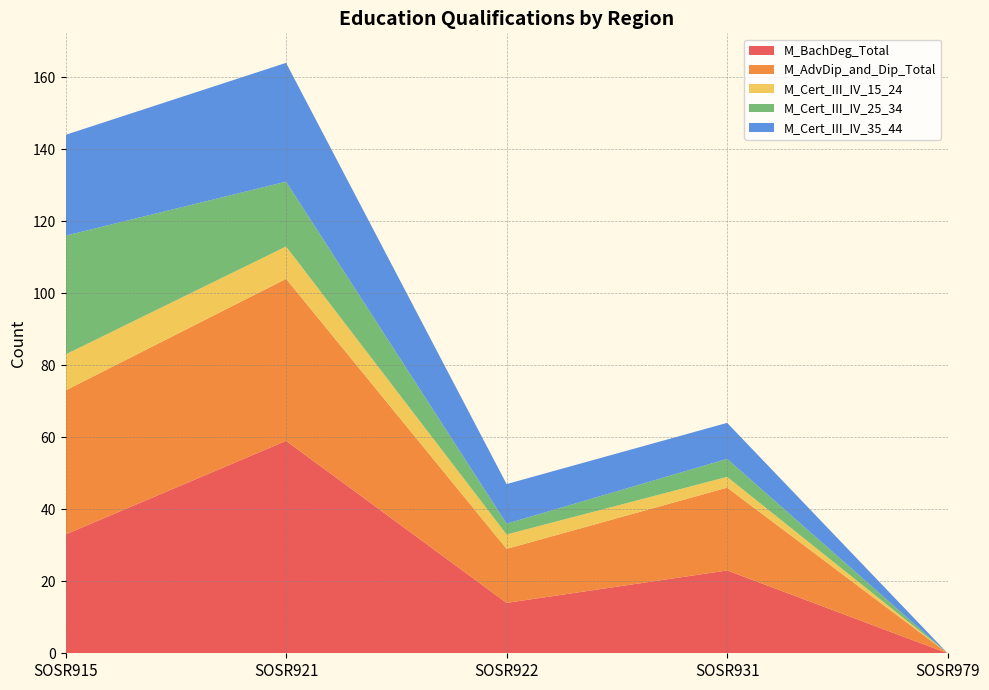

Reading right to left, list all the values displayed in this chart.

M_BachDeg_Total: 0	23	14	59	33
M_AdvDip_and_Dip_Total: 0	23	15	45	40
M_Cert_III_IV_15_24: 0	3	4	9	10
M_Cert_III_IV_25_34: 0	5	3	18	33
M_Cert_III_IV_35_44: 0	10	11	33	28